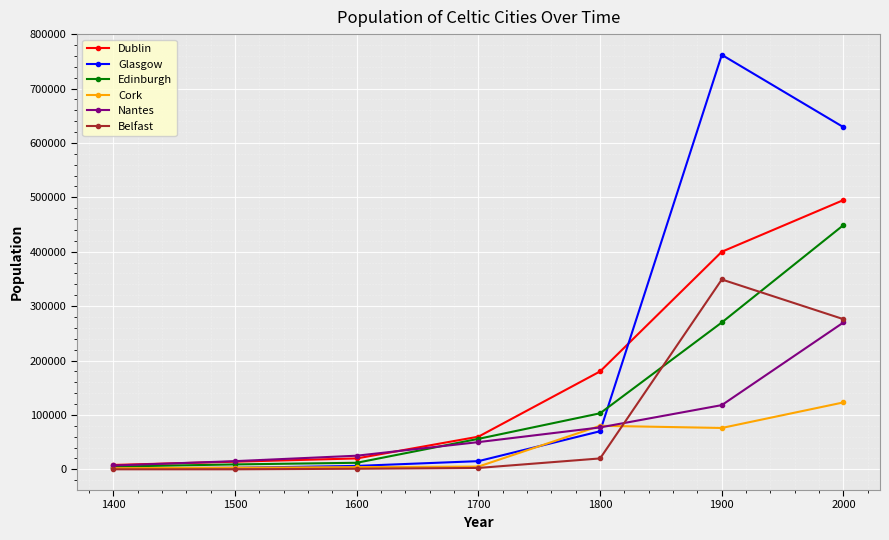

Which series has the widest spread of values?

Glasgow